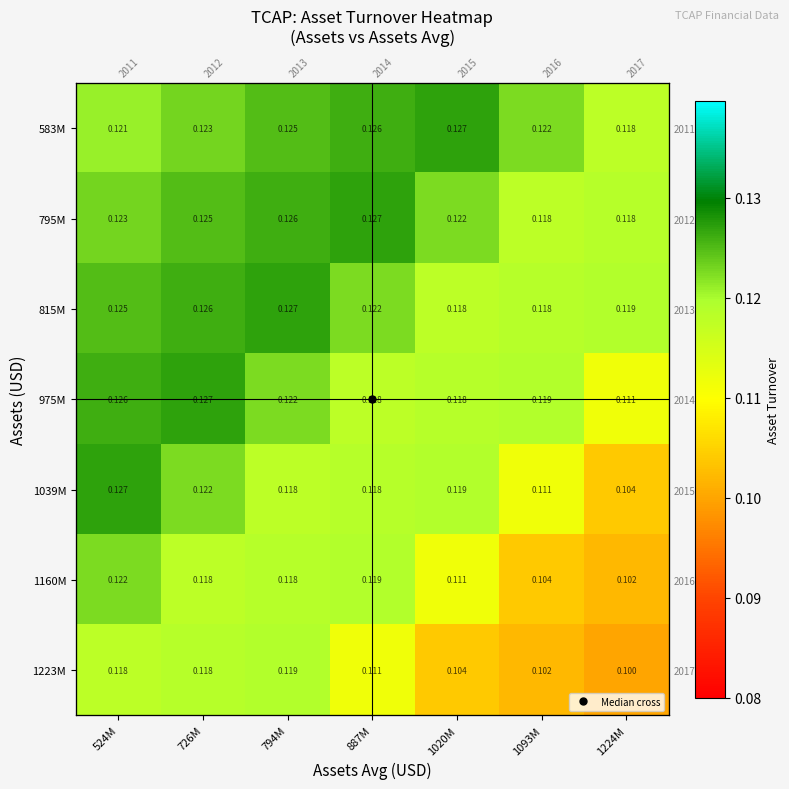

Is the value of 815M at 524M greater than the value of 975M at 1224M?

Yes